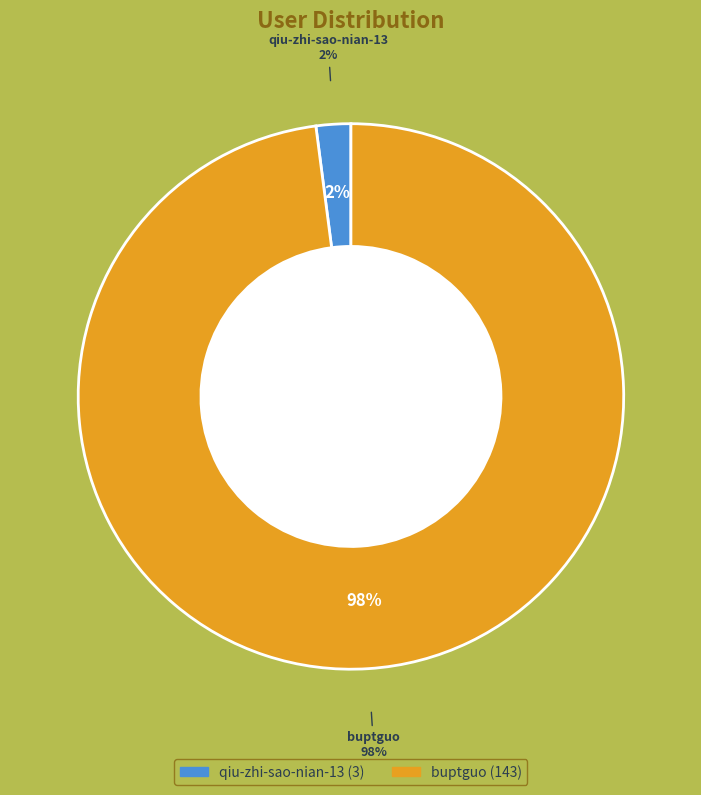

What percentage is the buptguo slice, to the nearest percent?

98%